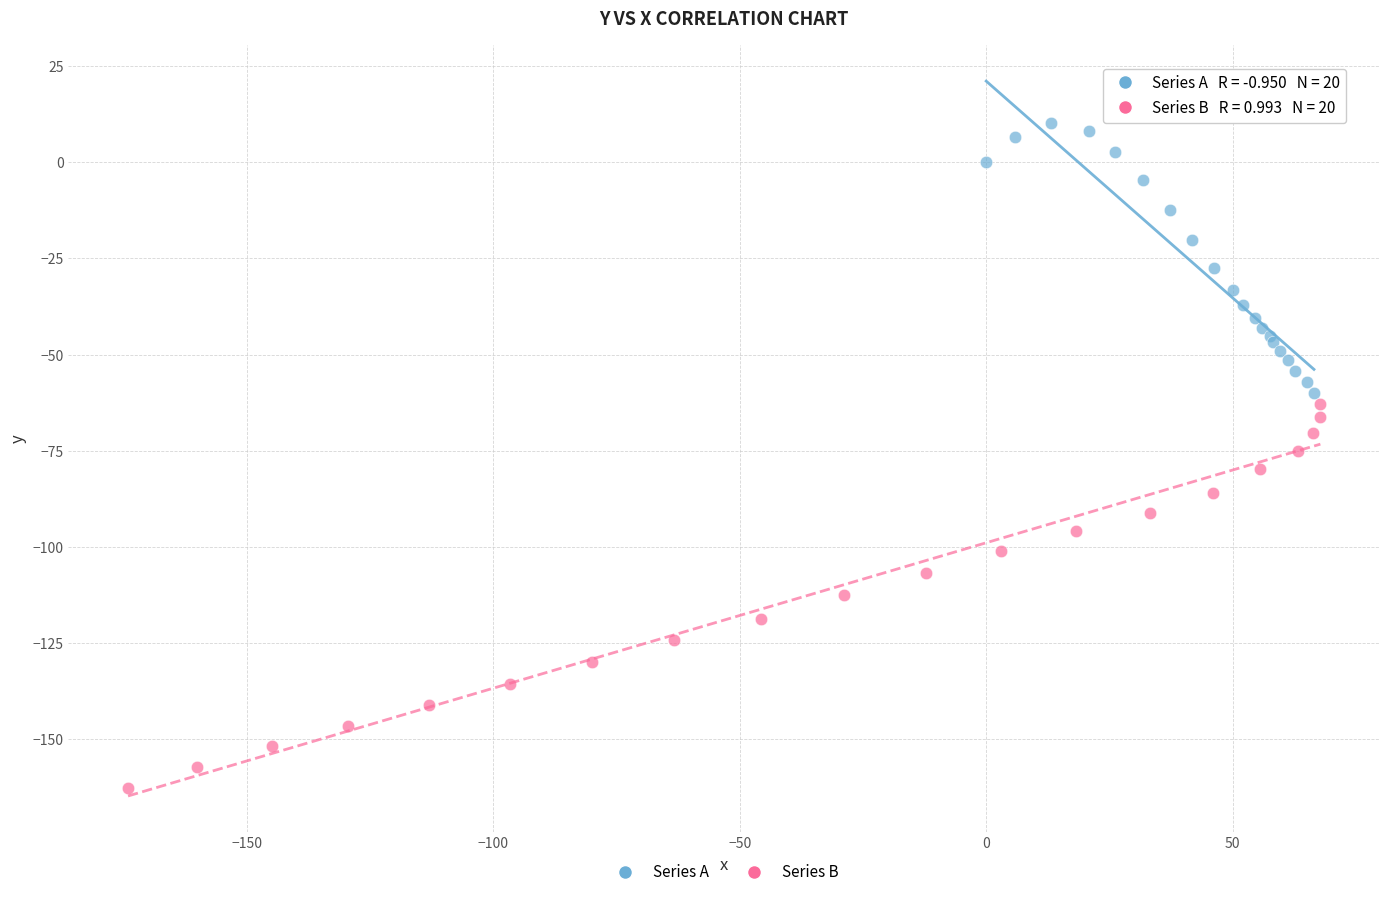

Which series reaches the maximum Y coordinate?

Series A